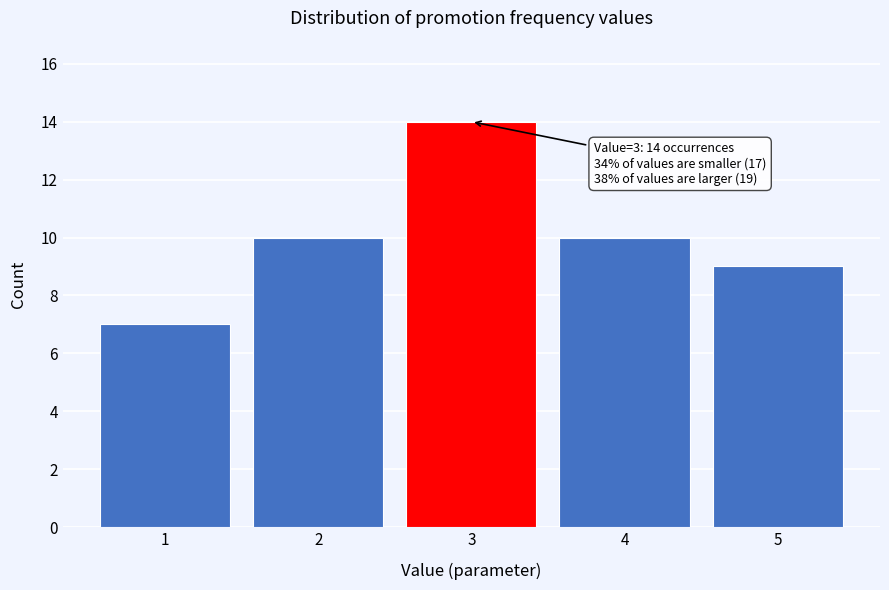

Reading left to right, list all the values displayed in this chart.

7	10	14	10	9